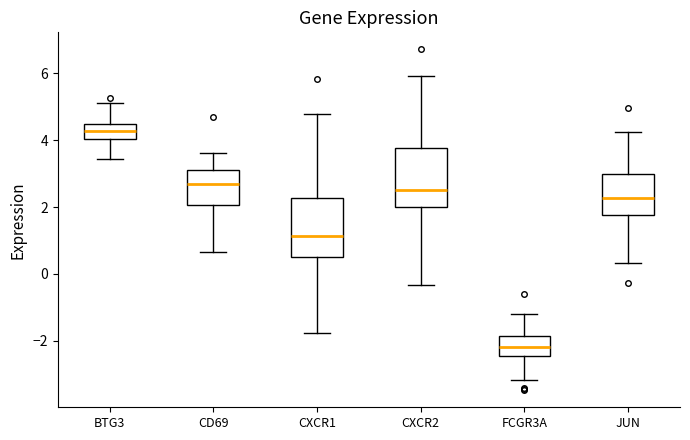

Where is the upper edge of the box for JUN on the y-axis? The values are not printed on the chart, so give them approximately, as read against the axis.

3.0